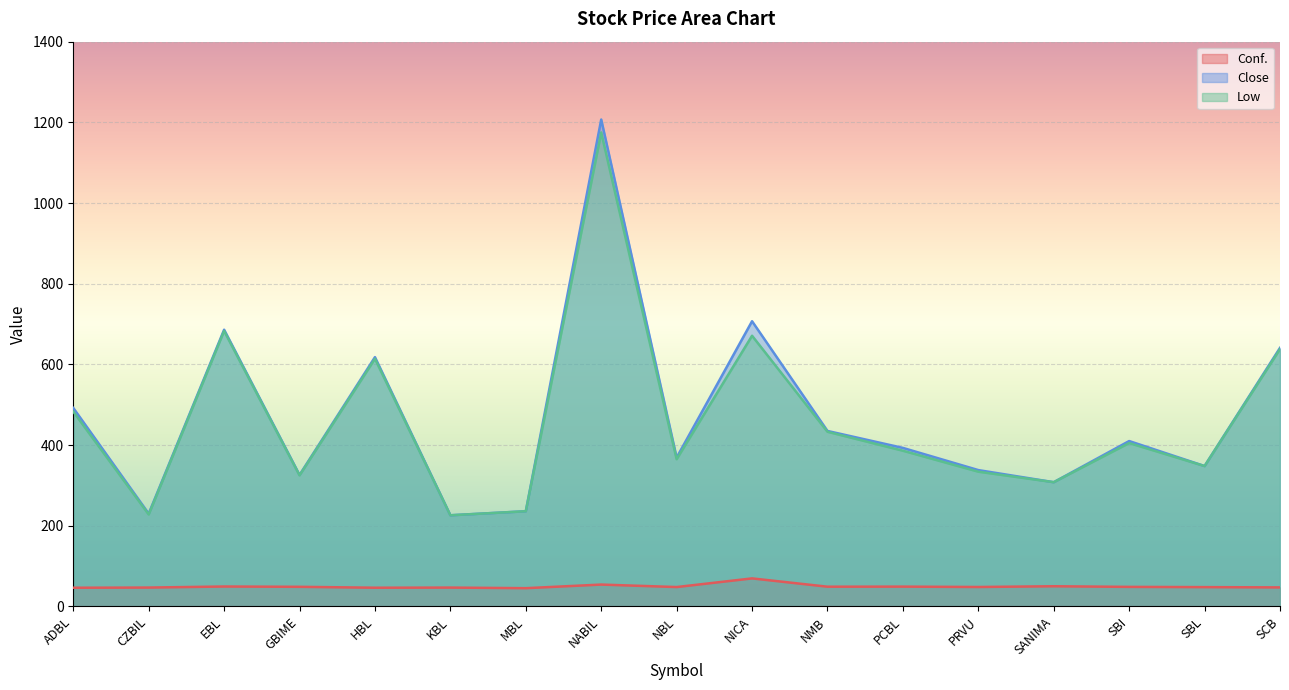

What is the smallest value displayed?

45.3